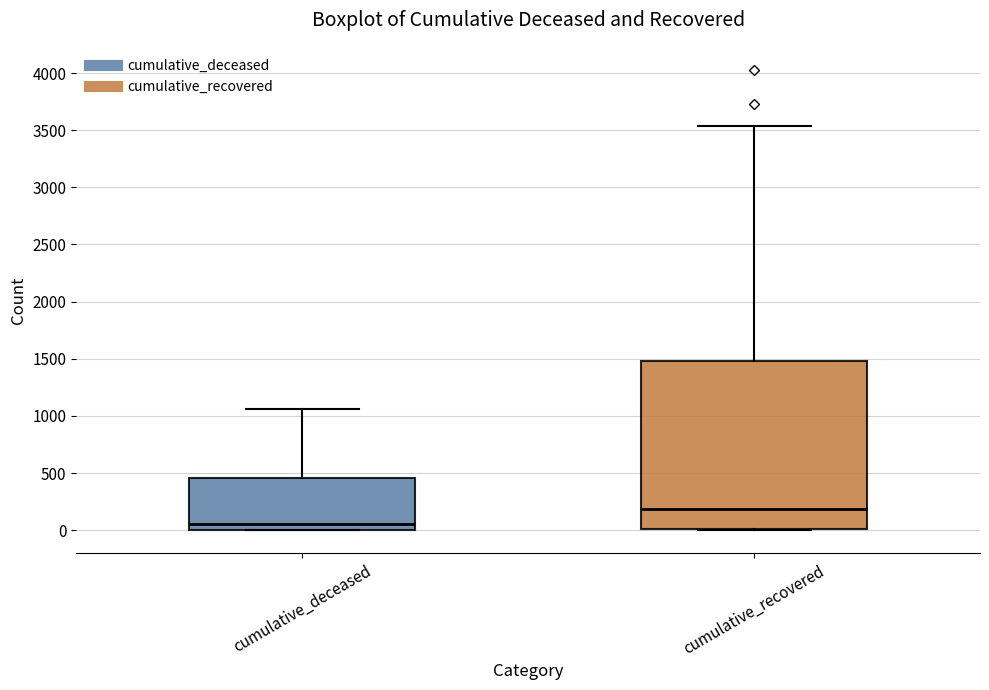

Reading left to right, read every box against the y-axis: the position of its median line, the range the box covers, and the ends of its whiskers. The values are not printed on the chart, so give them approximately, as read against the axis.

cumulative_deceased: median 50, box 0 to 450, whiskers 0 to 1050
cumulative_recovered: median 200, box 0 to 1500, whiskers 0 to 3550